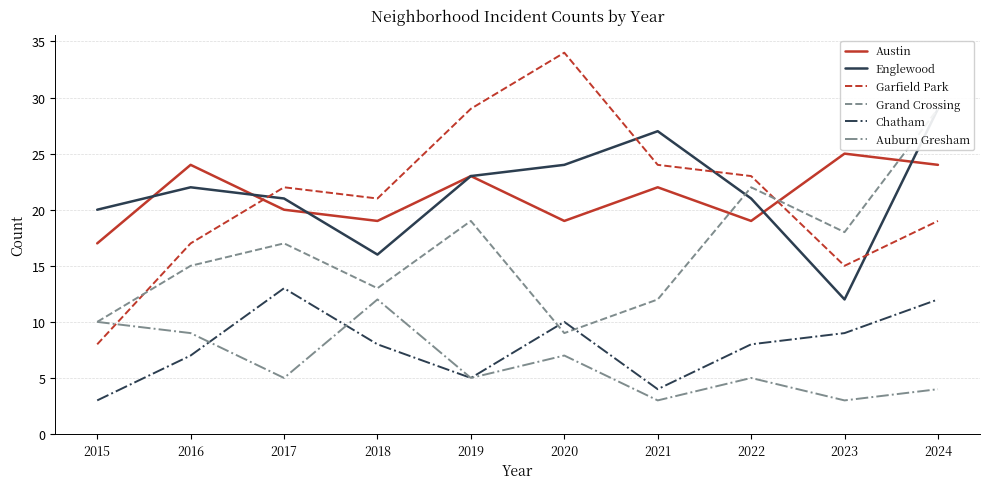

List the labels in order of Austin value, largest first.

2023, 2016, 2024, 2019, 2021, 2017, 2018, 2020, 2022, 2015